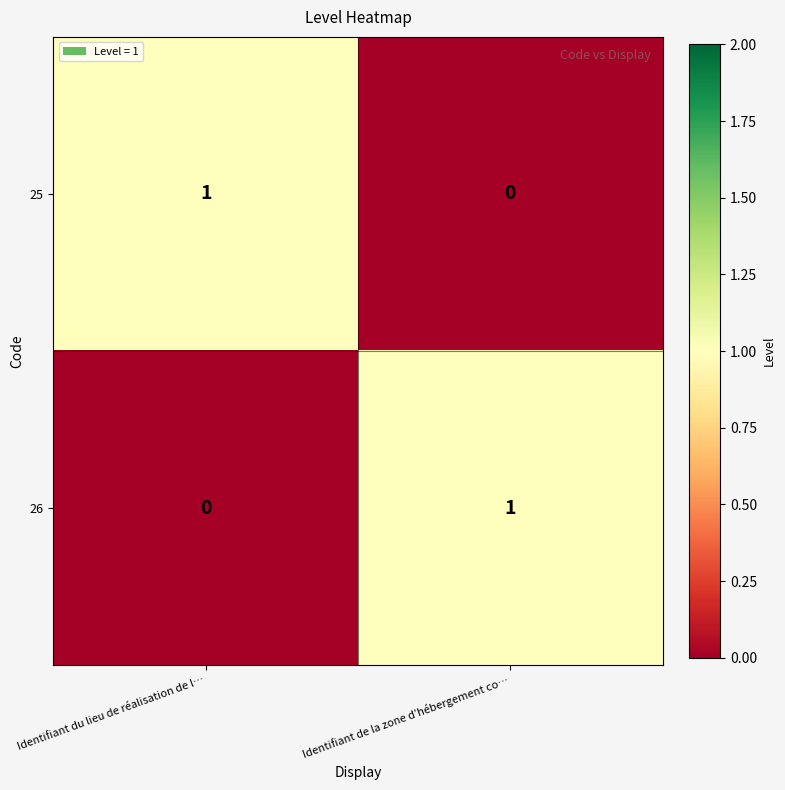

Which category has the highest value in the 26 series?

Identifiant de la zone d’hébergement co…